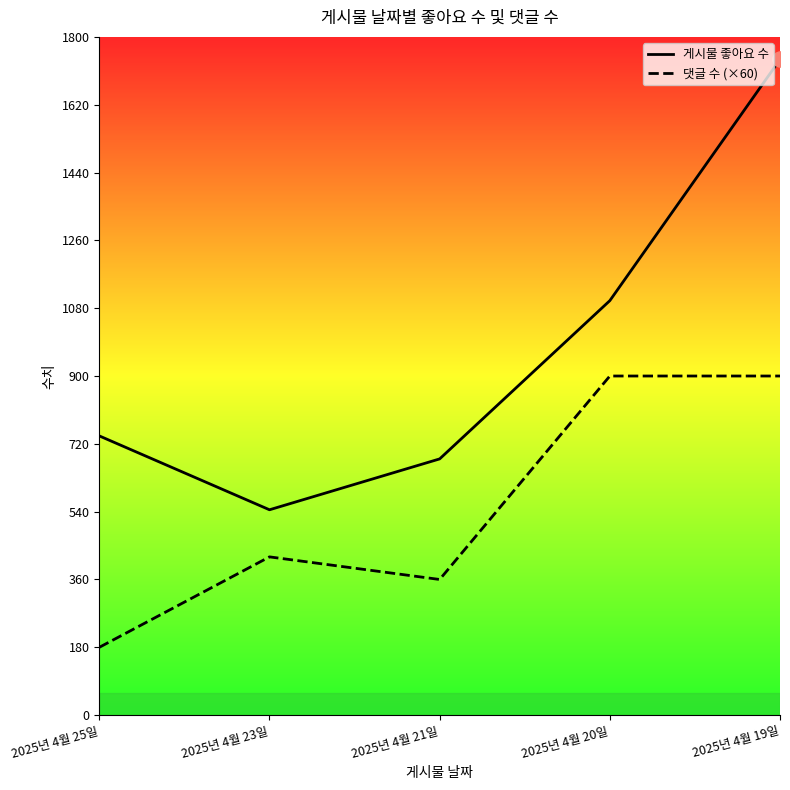

What are all the series names shown in the legend?

게시물 좋아요 수, 댓글 수 (×60)